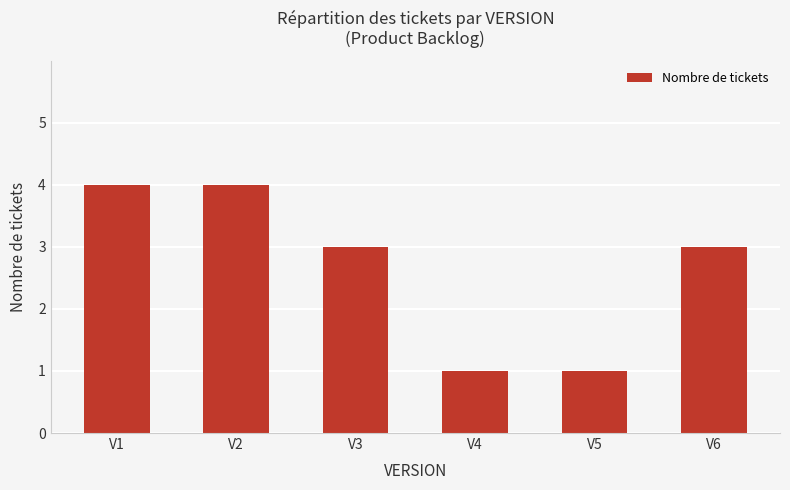

Are the bars grouped side by side (vs. stacked)?

No